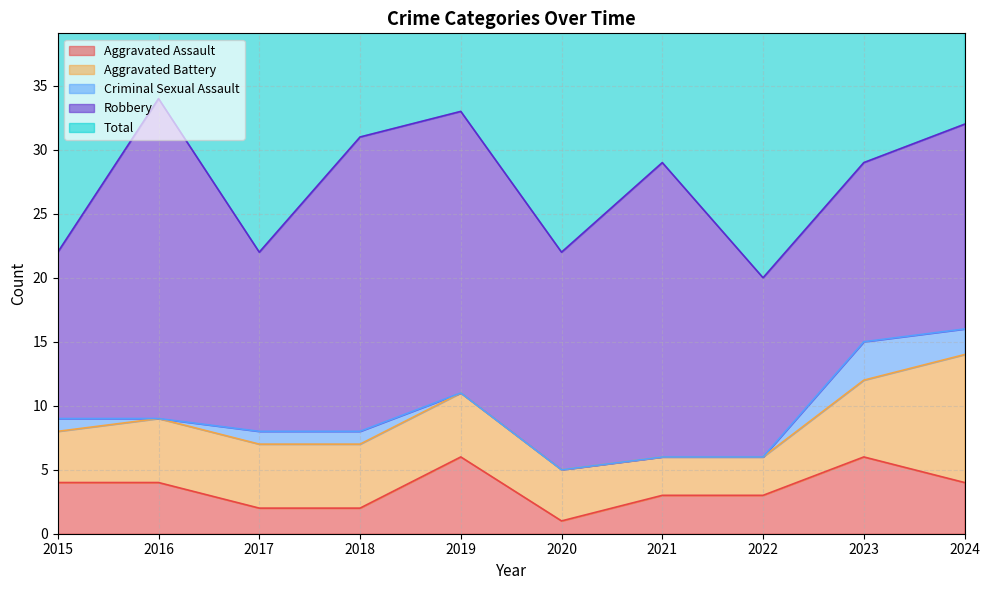

What is the value of the Aggravated Battery point at the 4th from the left?

5